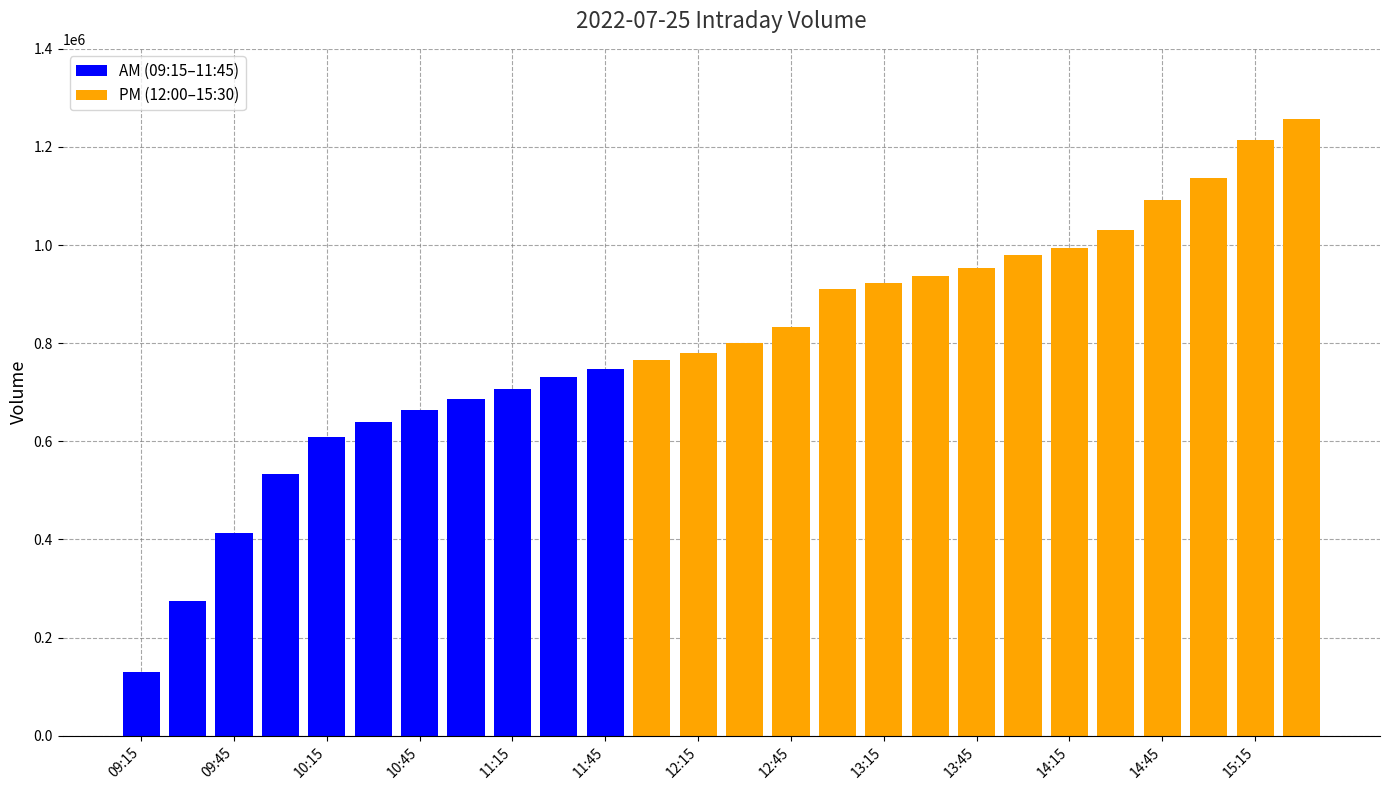

What is the minimum value shown in the chart?

129678